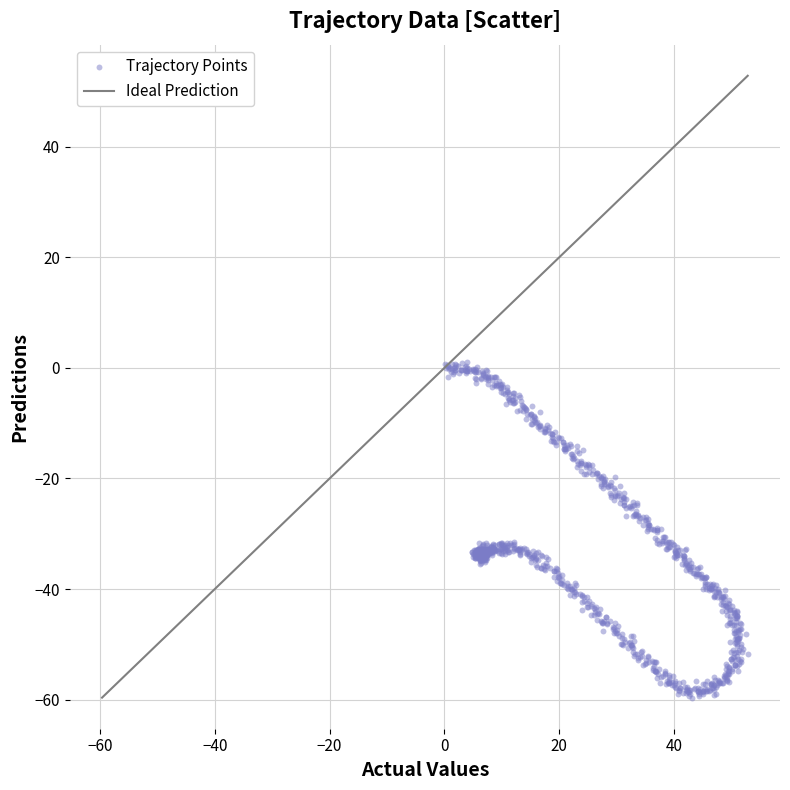

What is the range of Y values (max minus min)?

60.8